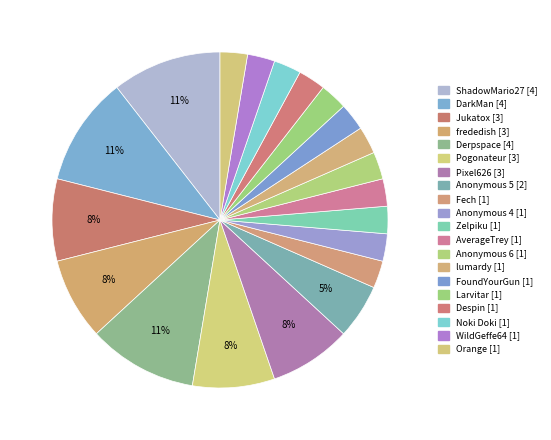

Count the number of slices in the pie.

20